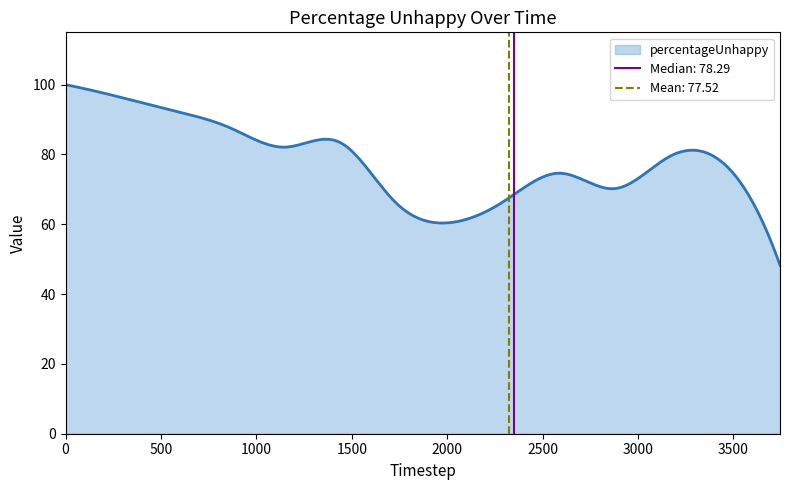

Does the chart display data point markers on the line(s)?

No